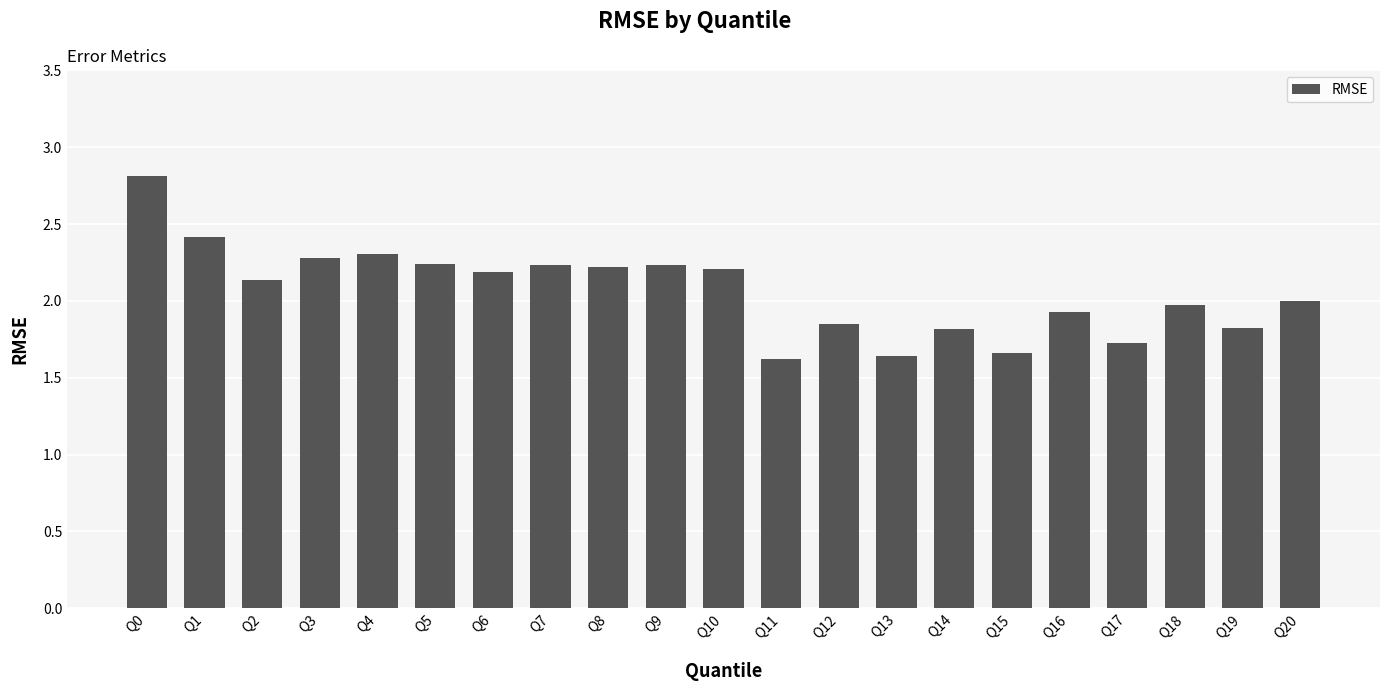

What is the change in value from Q14 to Q17?

-0.1